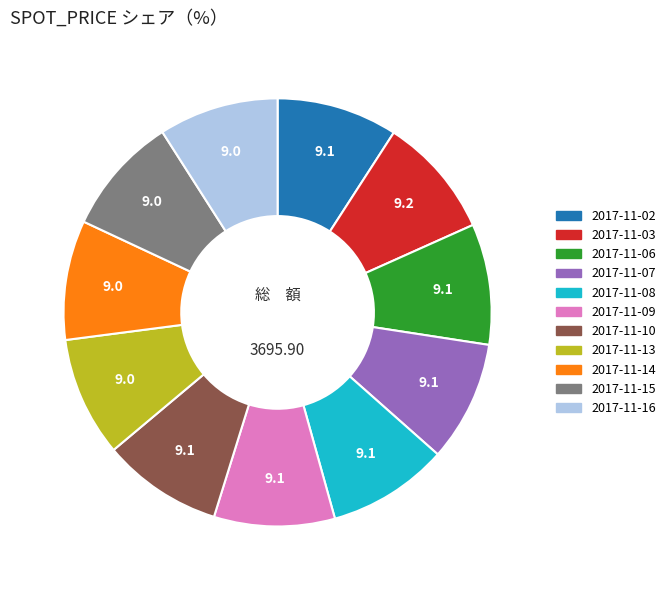

What is the ratio of the value at 2017-11-15 to the value at 2017-11-03?

1.0